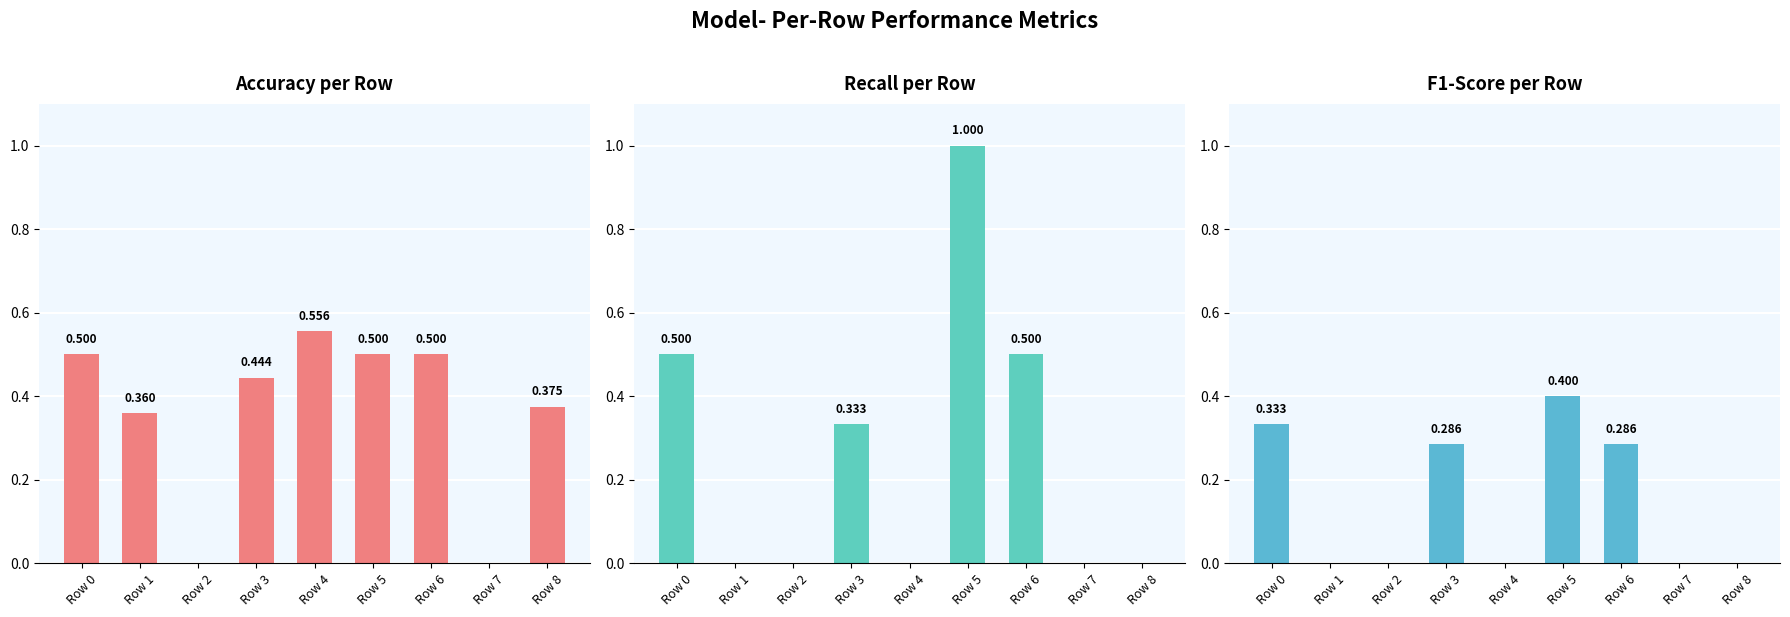

The value of F1-Score per Row at Row 1 is 0.0. True or false?

True